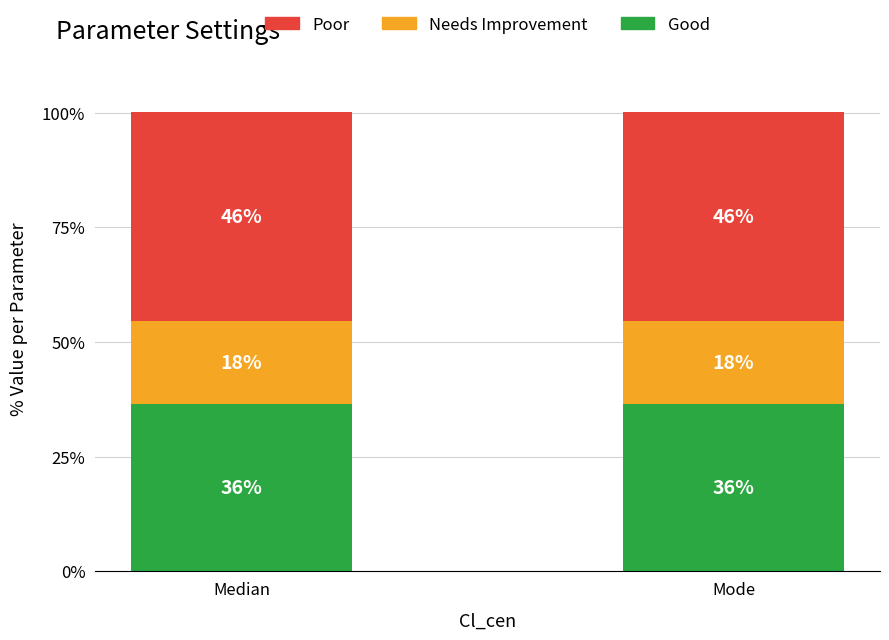

What are all the series names shown in the legend?

Poor, Needs Improvement, Good